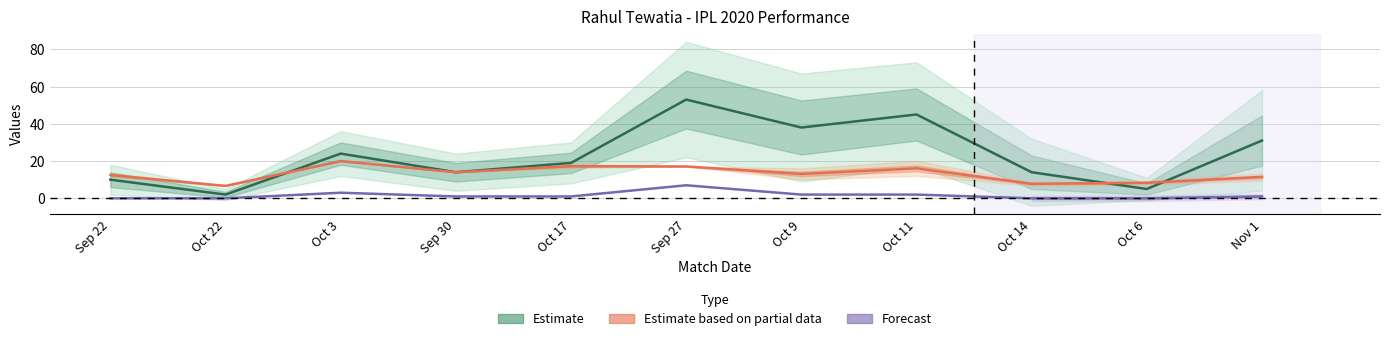

What is the label of the 8th point from the right?

Sep 30